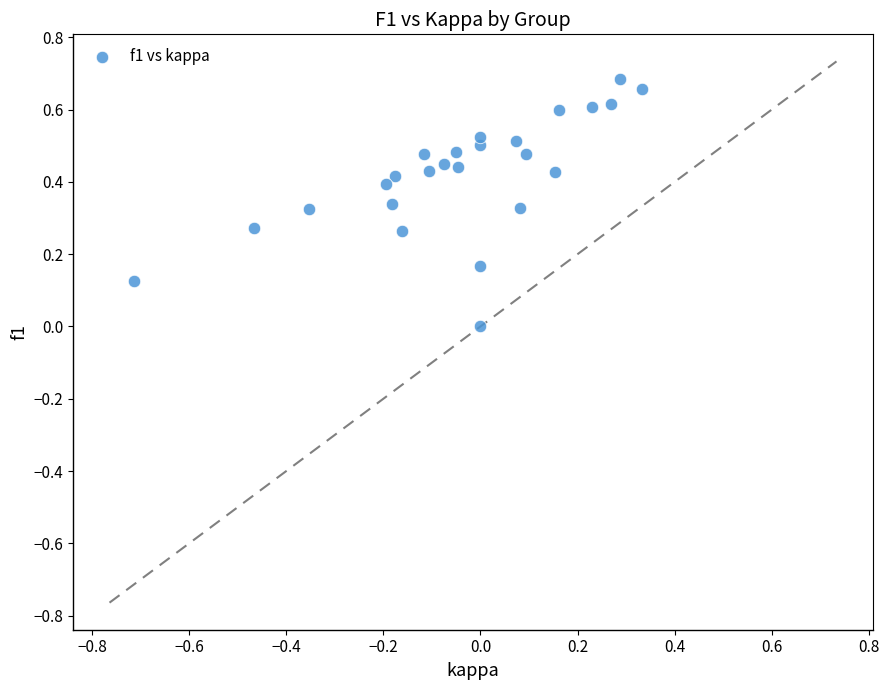

What is the range of X values (max minus min)?

1.0